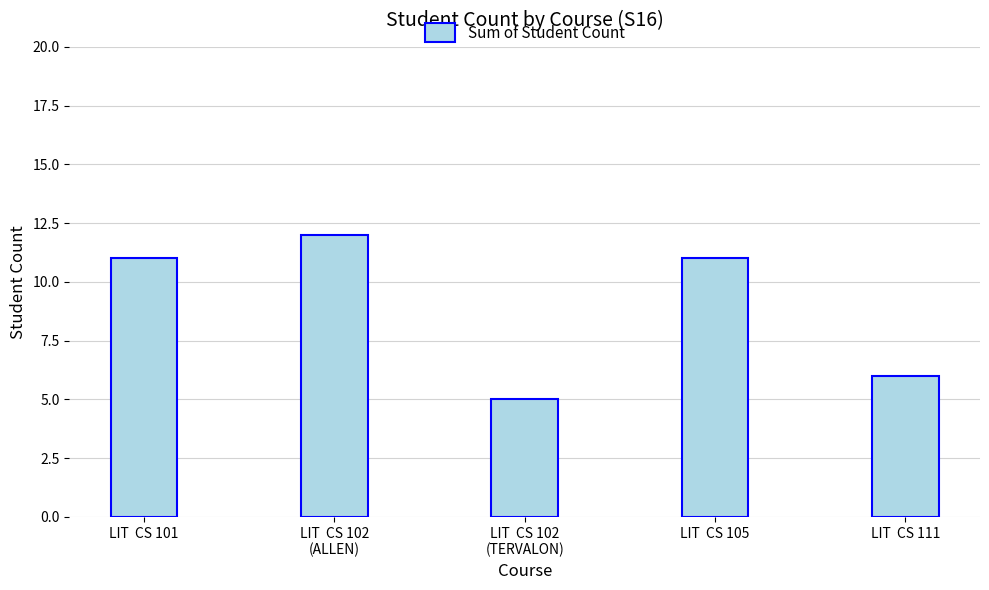

How many bars are there in total?

5